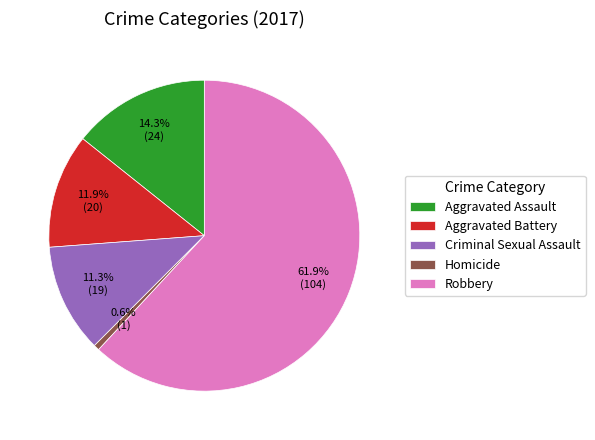

To the nearest percent, what is the average slice percentage?

20%